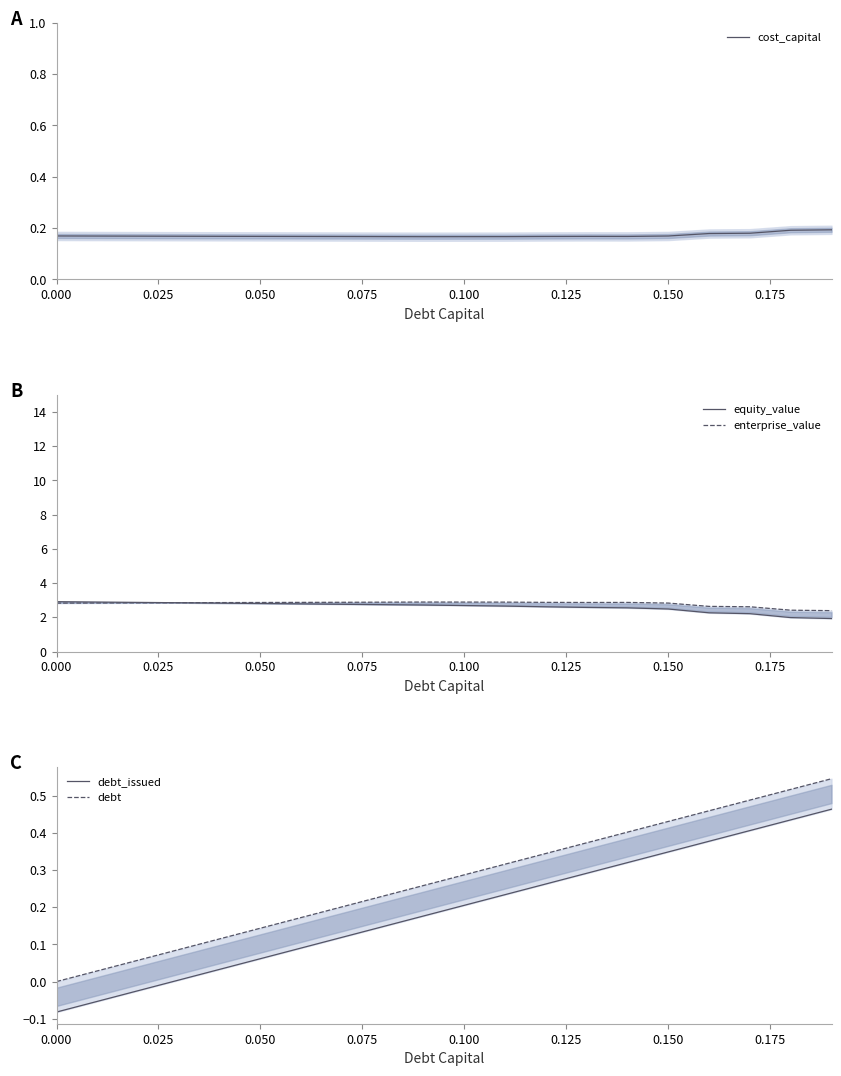

Is it true that cost_capital equals 0.0 at 0.150?

False